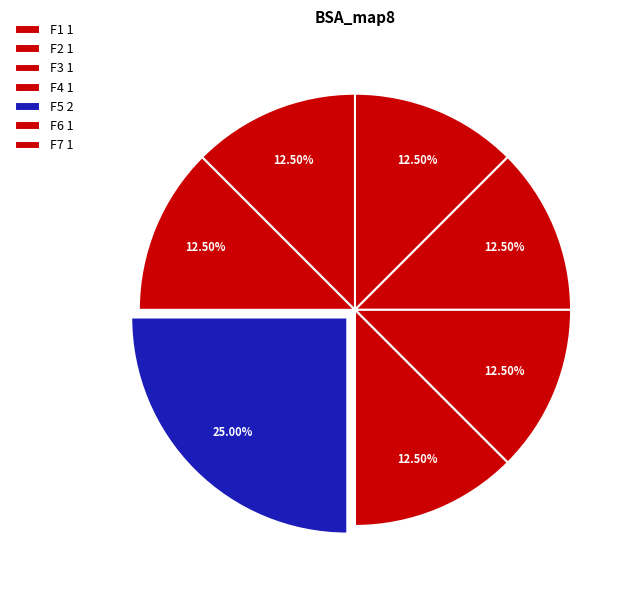

Count the number of slices in the pie.

7